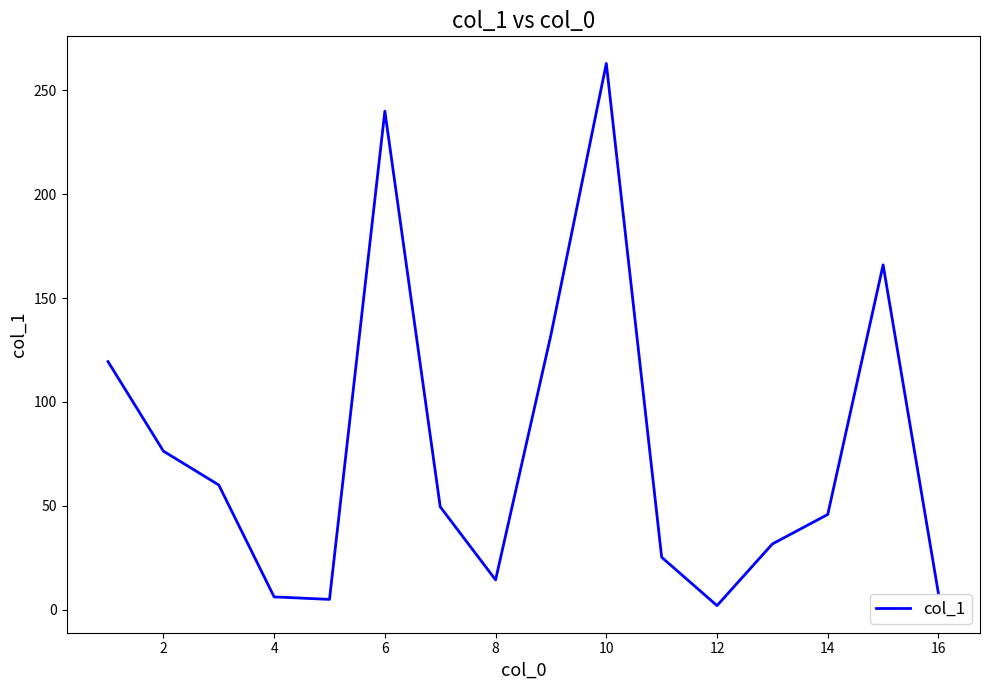

True or false: the data has more than 0 interior local peaks.

True